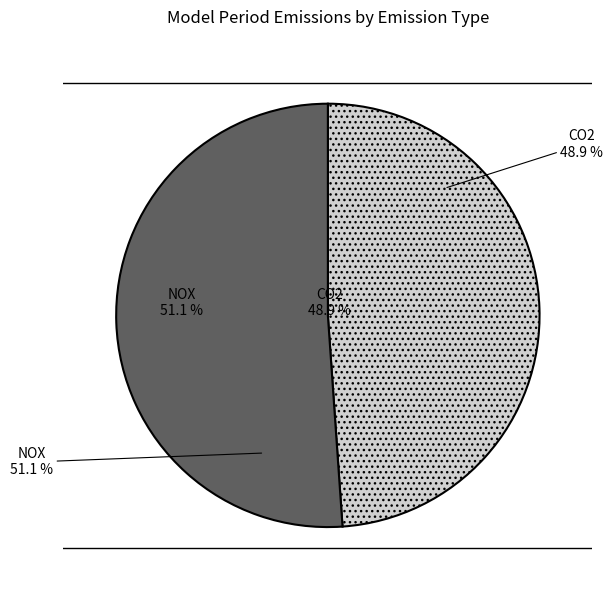

To the nearest percent, what percentage of the pie is CO2?

49%